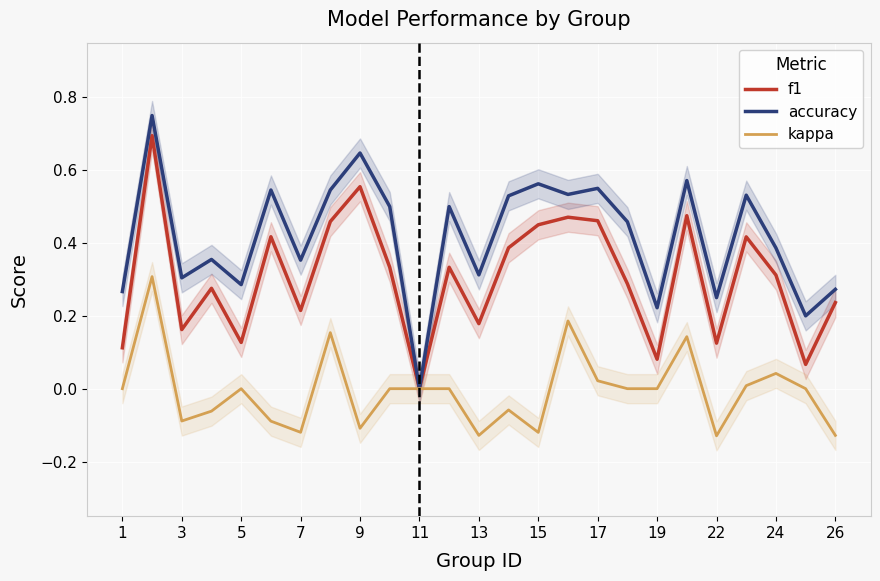

True or false: f1 has a value of 0.1 at 1.

True